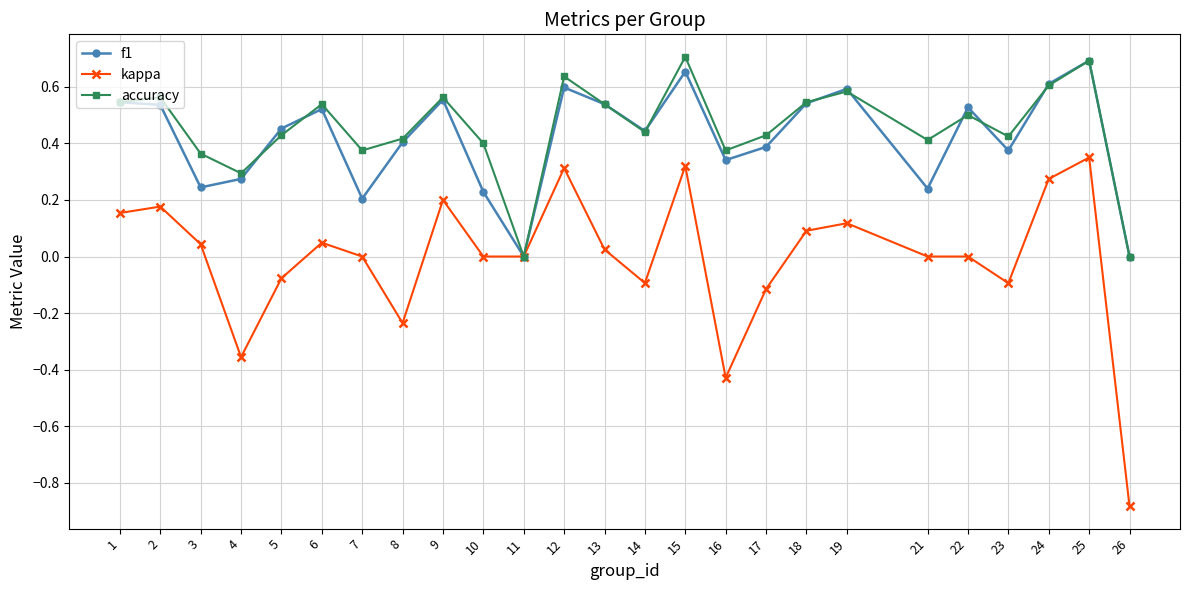

How many interior local valleys does the accuracy series have?

7